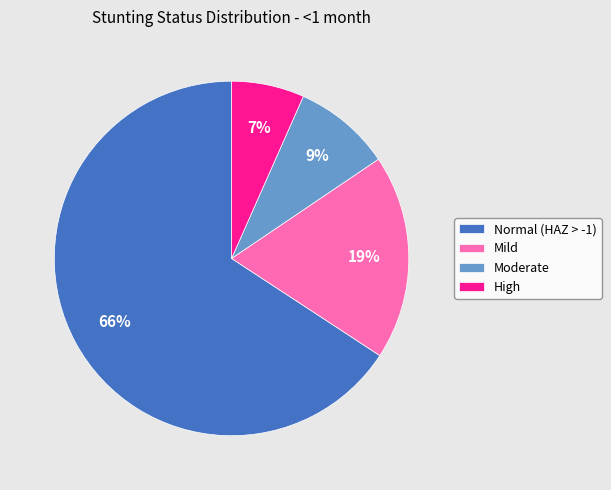

To the nearest percent, what percentage of the pie is High?

7%